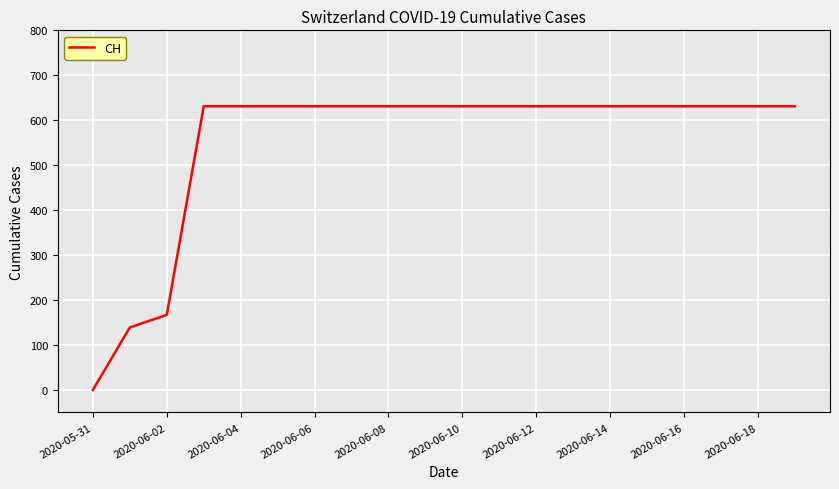

What is the greatest value displayed?

631